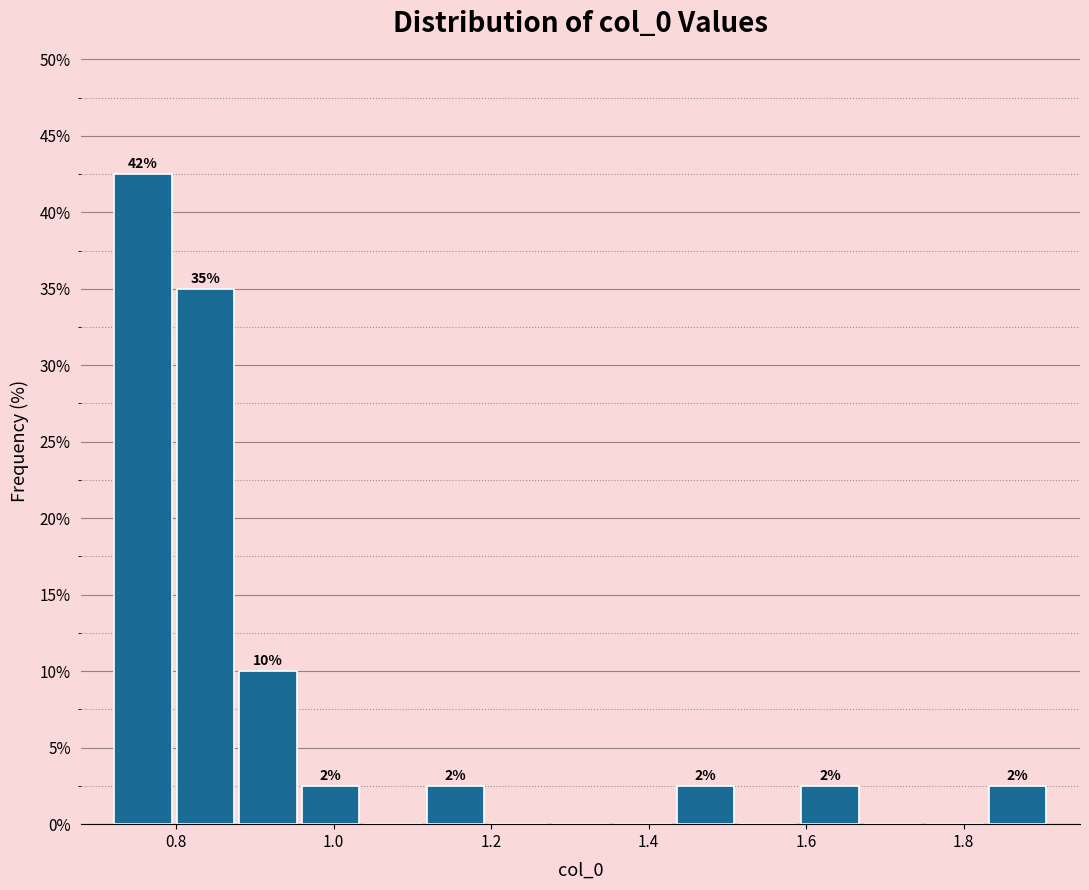

Read against the x-axis, roughly where is the centre of the tallest bar?

0.76